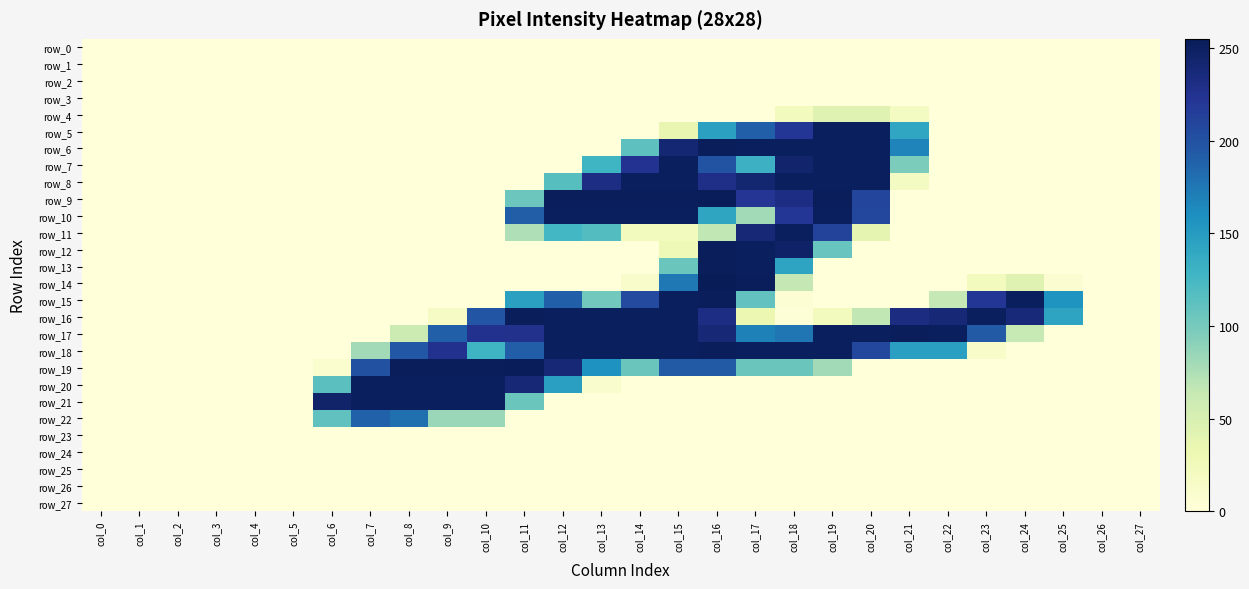

At which label does row_17 first exceed 176?

col_9